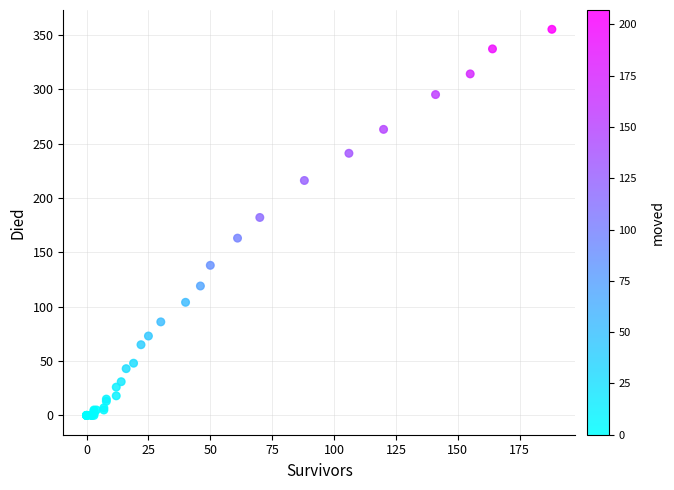

What Y value in the scatter plot is closest to 177?

182